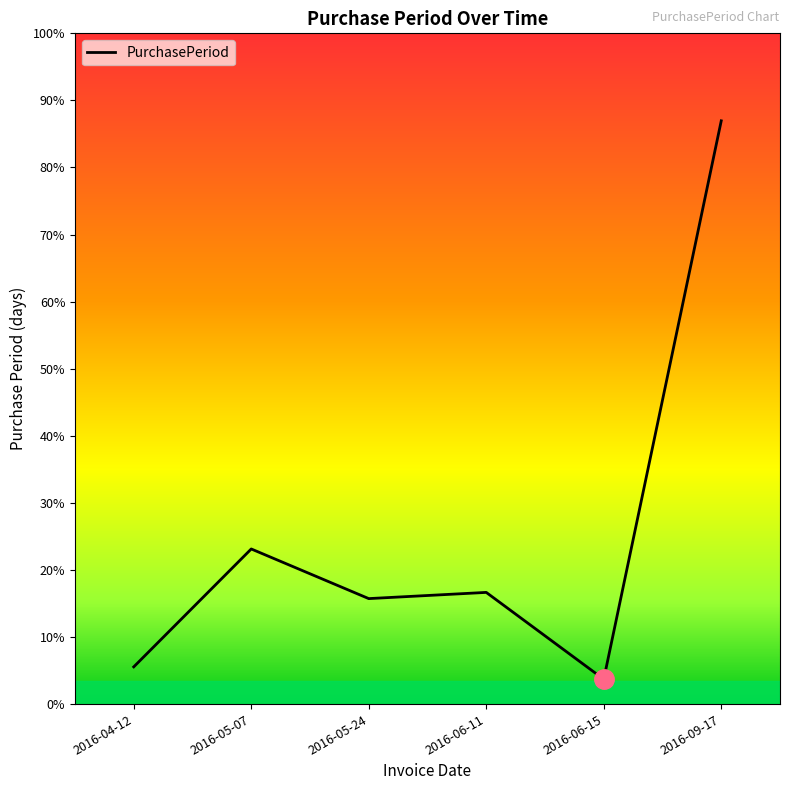

How many points are lower than both their immediate neighbors (excluding endpoints)?

2